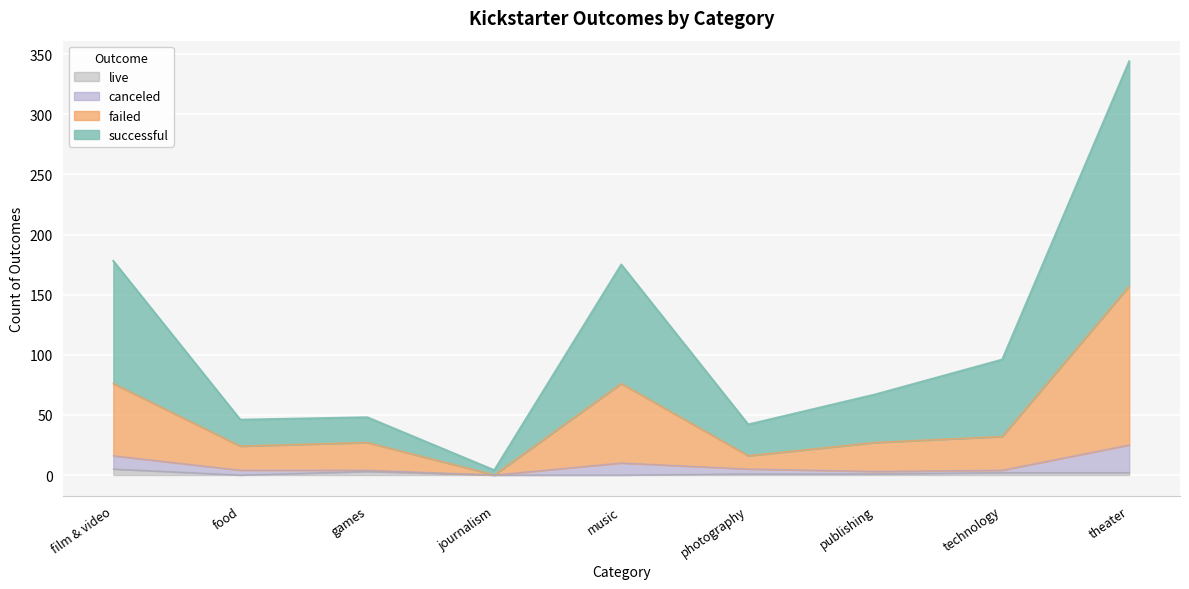

True or false: live has a value of 2 at technology.

True